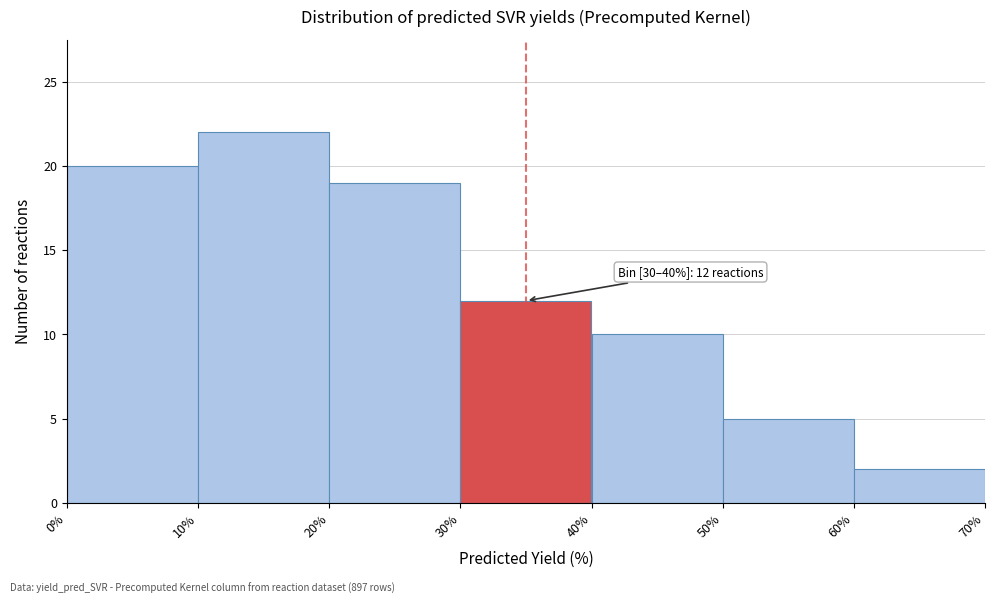

Over which range of the x-axis is the bar tallest?

10% to 20%